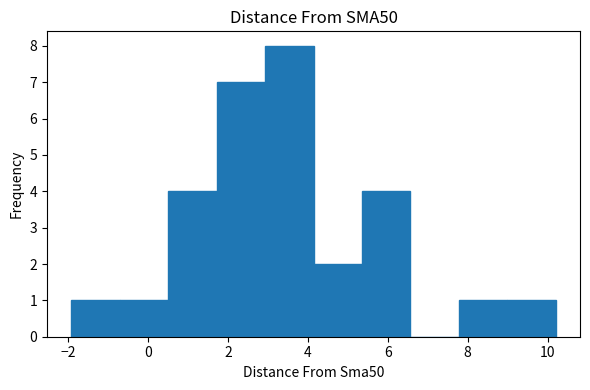

How tall is the bar that spans -0.8 to 0.6 on the x-axis? Neither the bar edges nor the heights are printed on the chart, so give them approximately, as read against the axes.

1